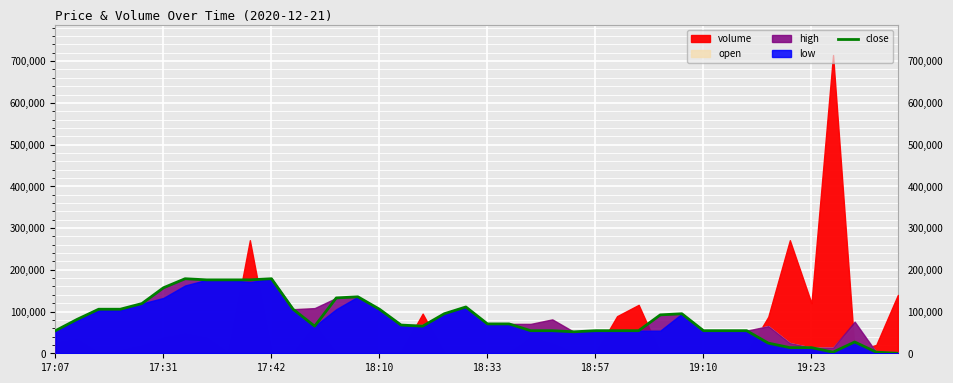

How many positive values are there?

39